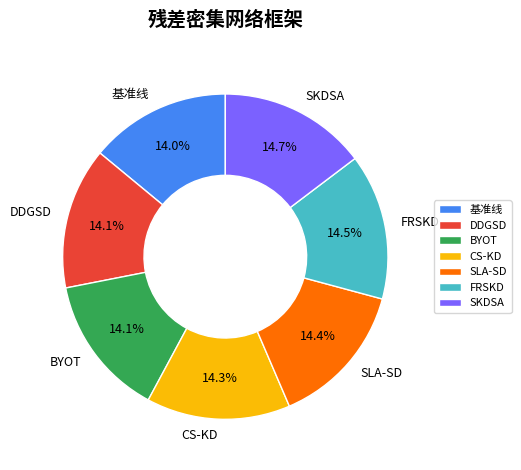

To the nearest percent, what is the combined percentage of CS-KD and FRSKD?

29%